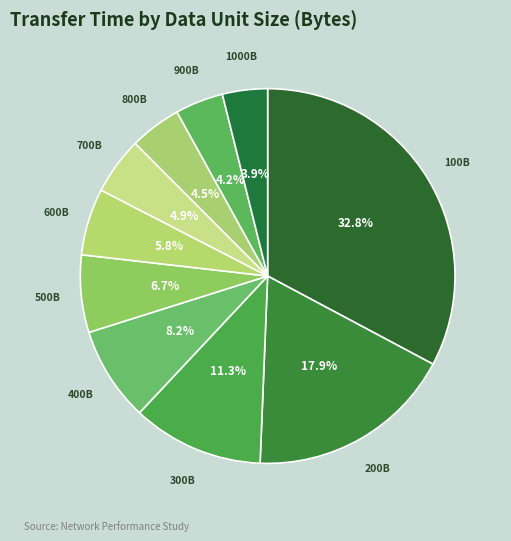

What is the largest slice in the pie chart?

100B